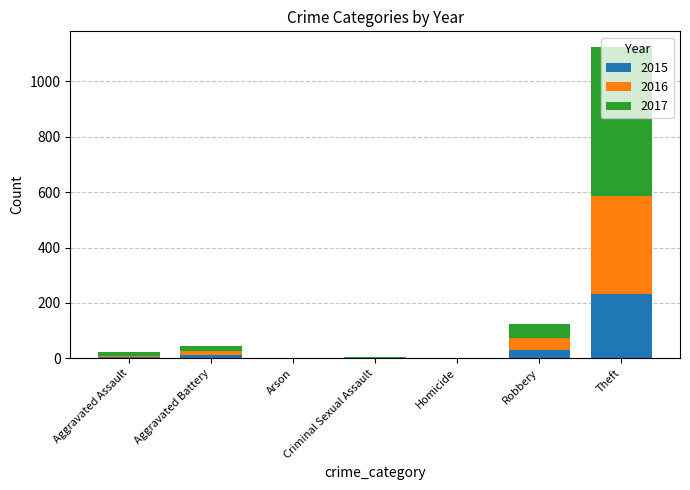

What are all the series names shown in the legend?

2015, 2016, 2017